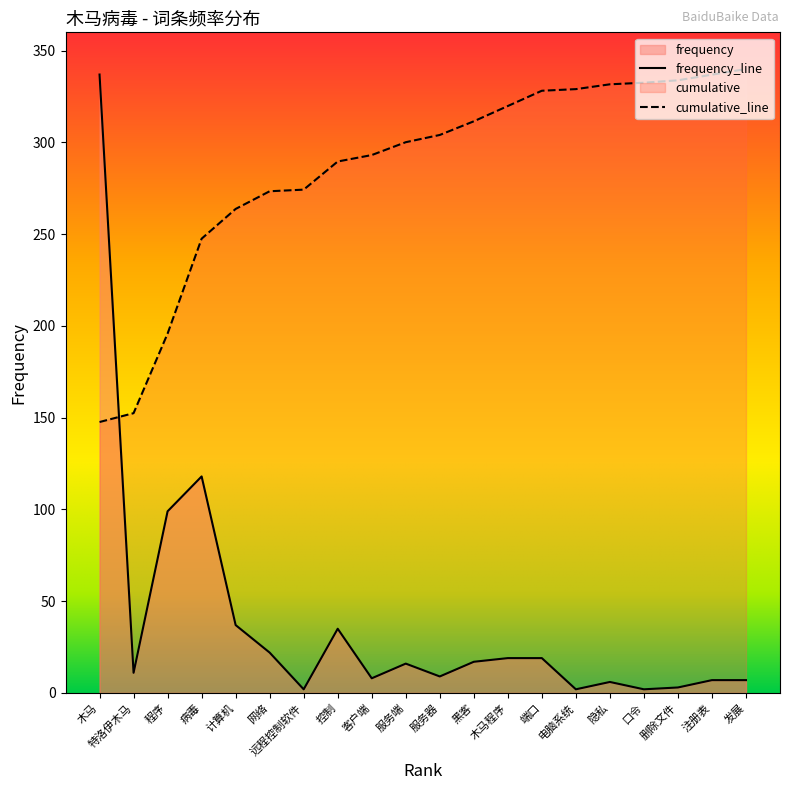

Where does the data first go above 16?

木马